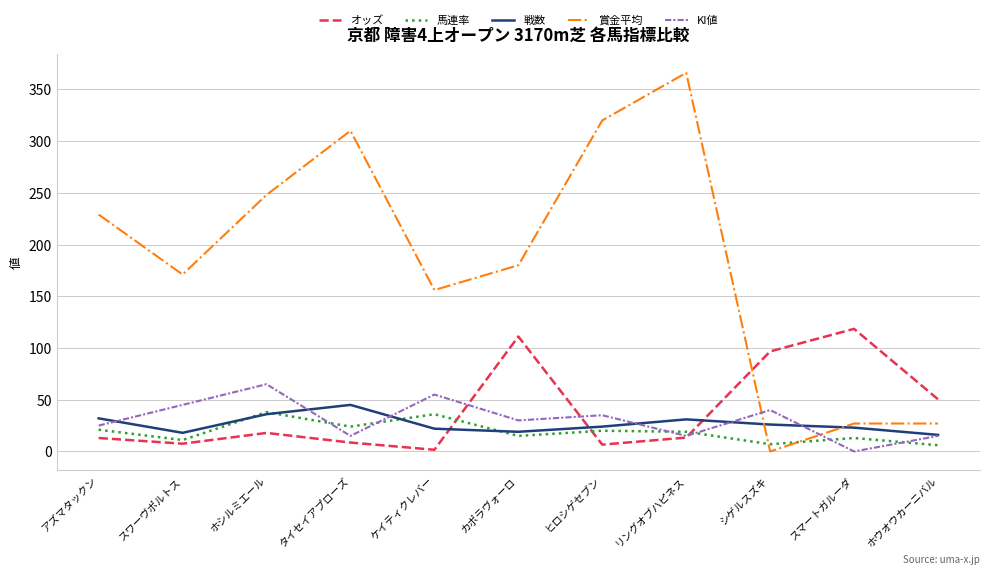

How many interior local valleys does the 賞金平均 series have?

3